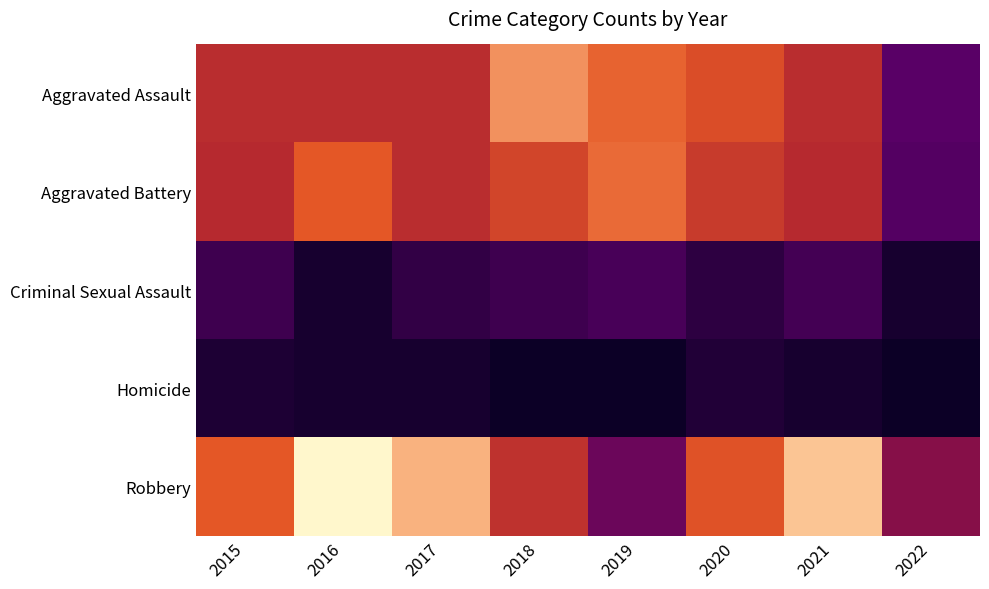

Reading left to right, what are all the values shown in this chart?

Aggravated Assault: 2015=32	2016=32	2017=32	2018=50	2019=43	2020=39	2021=32	2022=14
Aggravated Battery: 2015=31	2016=41	2017=32	2018=37	2019=44	2020=35	2021=31	2022=13
Criminal Sexual Assault: 2015=9	2016=2	2017=7	2018=9	2019=11	2020=6	2021=10	2022=2
Homicide: 2015=3	2016=2	2017=2	2018=0	2019=0	2020=4	2021=2	2022=0
Robbery: 2015=41	2016=69	2017=55	2018=33	2019=17	2020=40	2021=59	2022=22